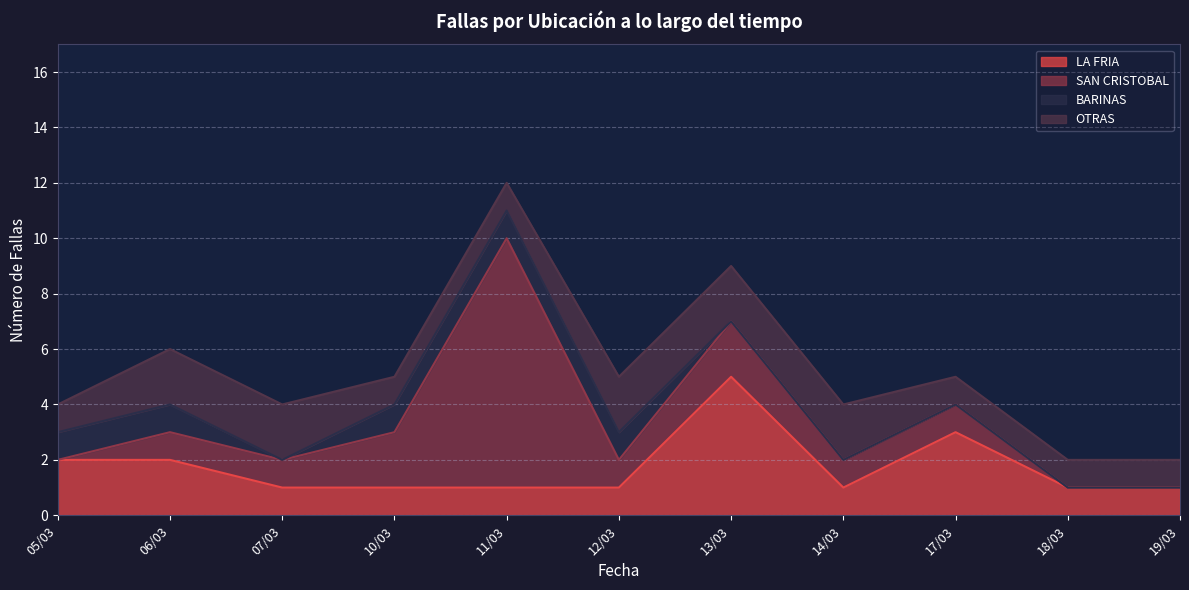

Which series changed the most between 06/03 and 07/03?

LA FRIA